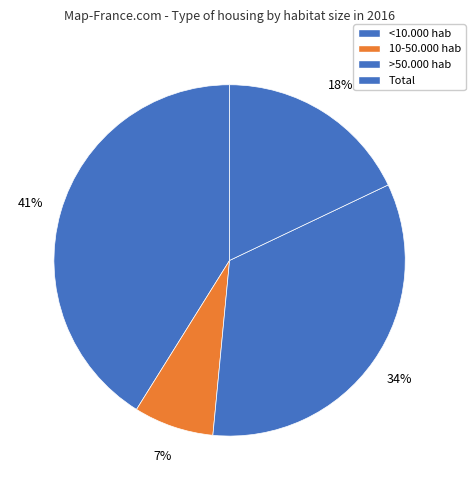

True or false: 10-50.000 hab accounts for 7% of the total.

True